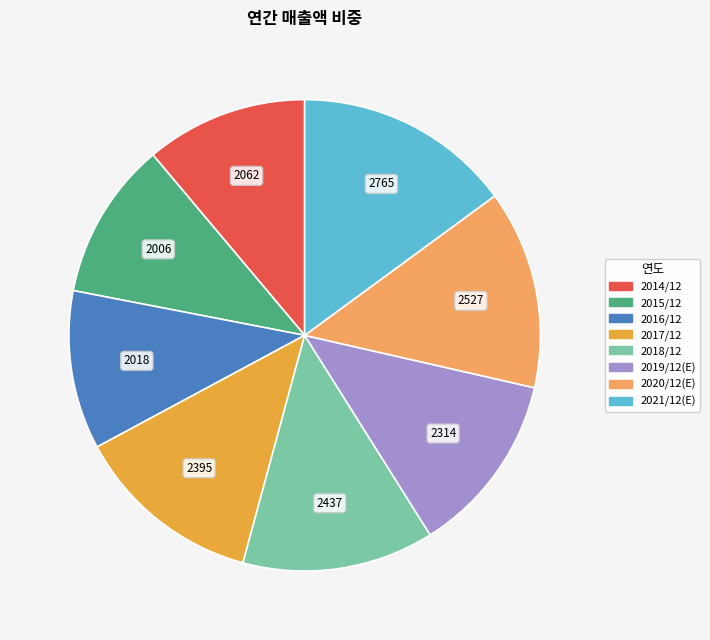

Is the sum of 2014/12 and 2015/12 greater than half?

No